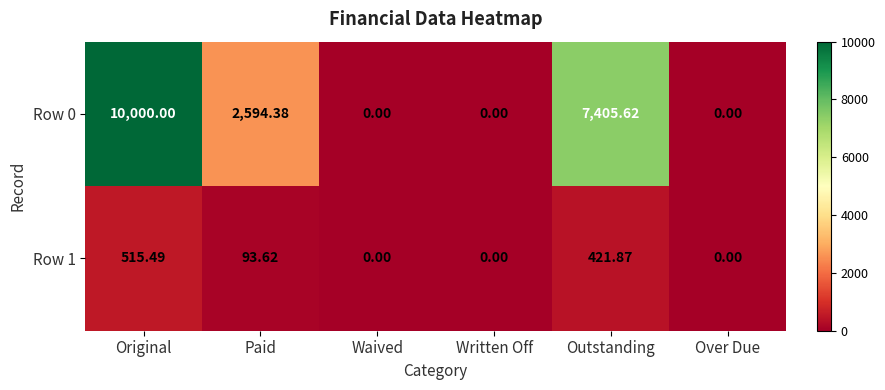

At which label does Row 1 reach its peak?

Original